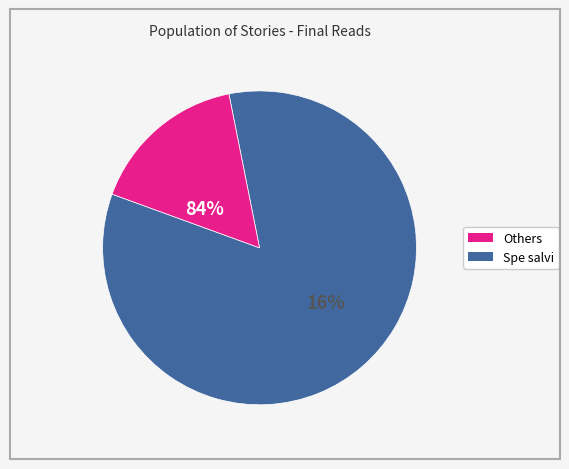

True or false: Небо на весах accounts for 23% of the total.

False